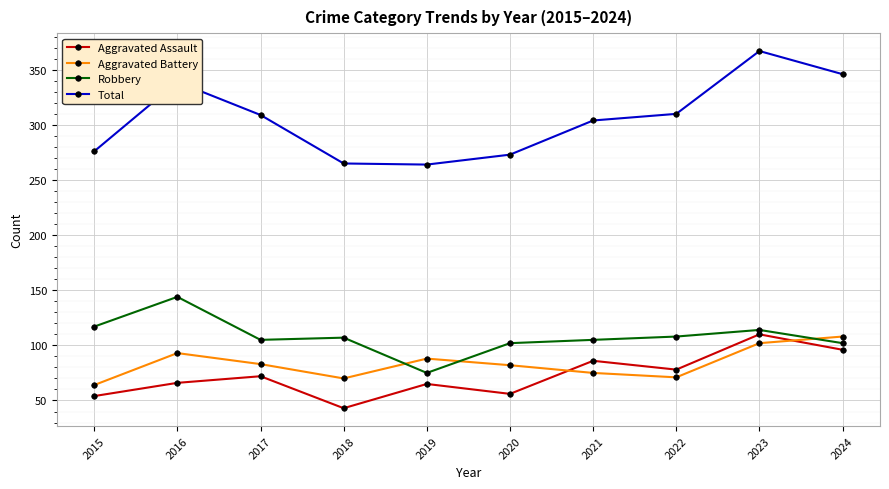

Which series has the largest total across all categories?

Total